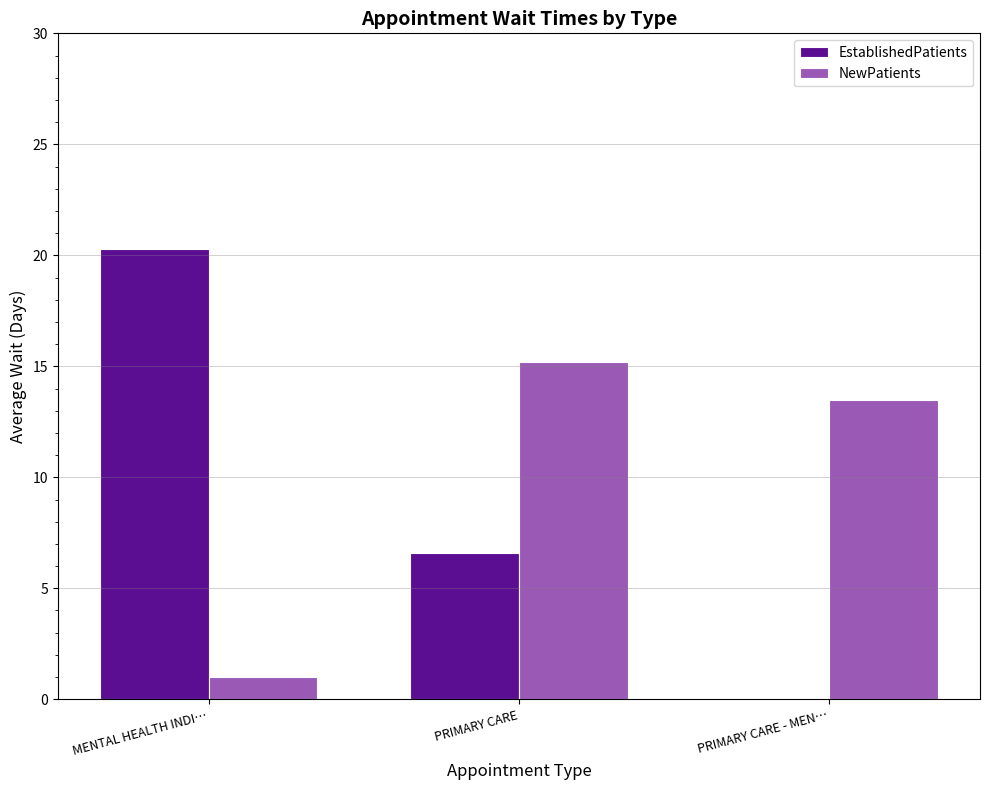

The value of NewPatients at PRIMARY CARE - MEN… is 13.5. True or false?

True